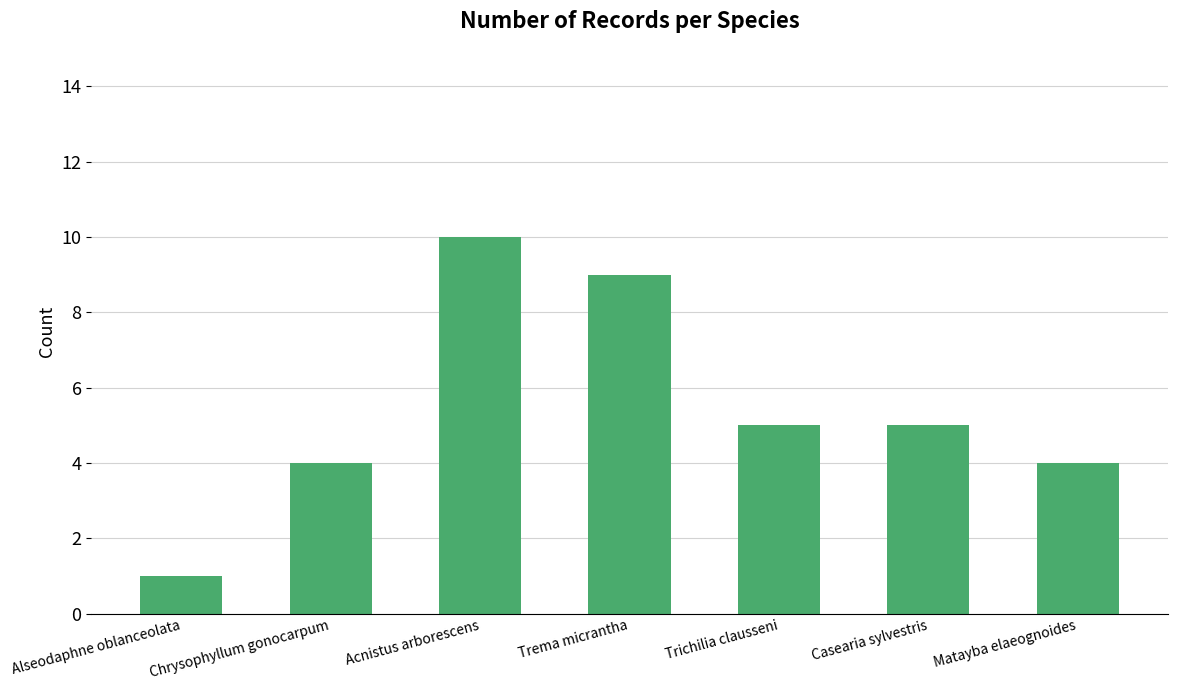

What is the sum of all values?

38